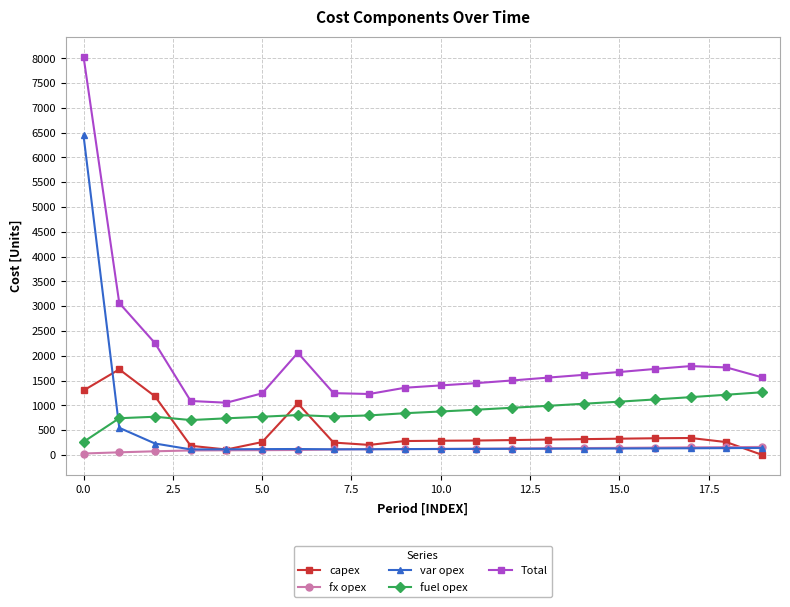

Which series has the largest range (max minus min)?

Total